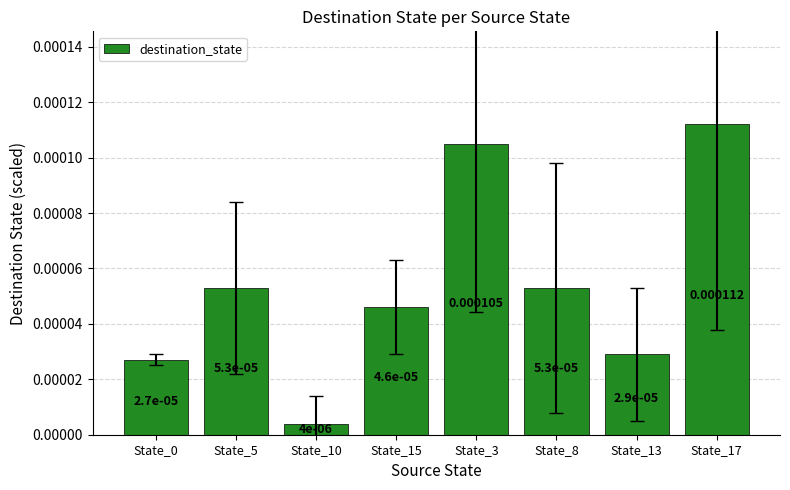

What position from the right is State_5?

7